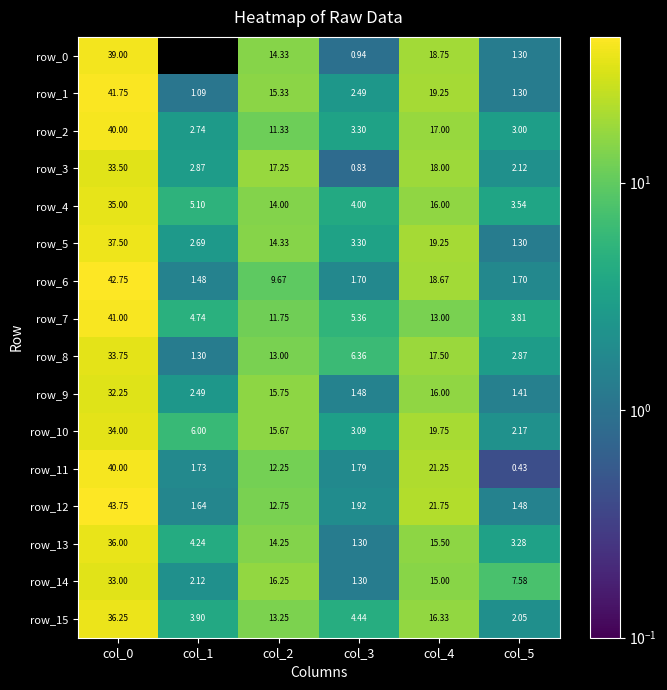

Which category has the highest value in the row_12 series?

col_0